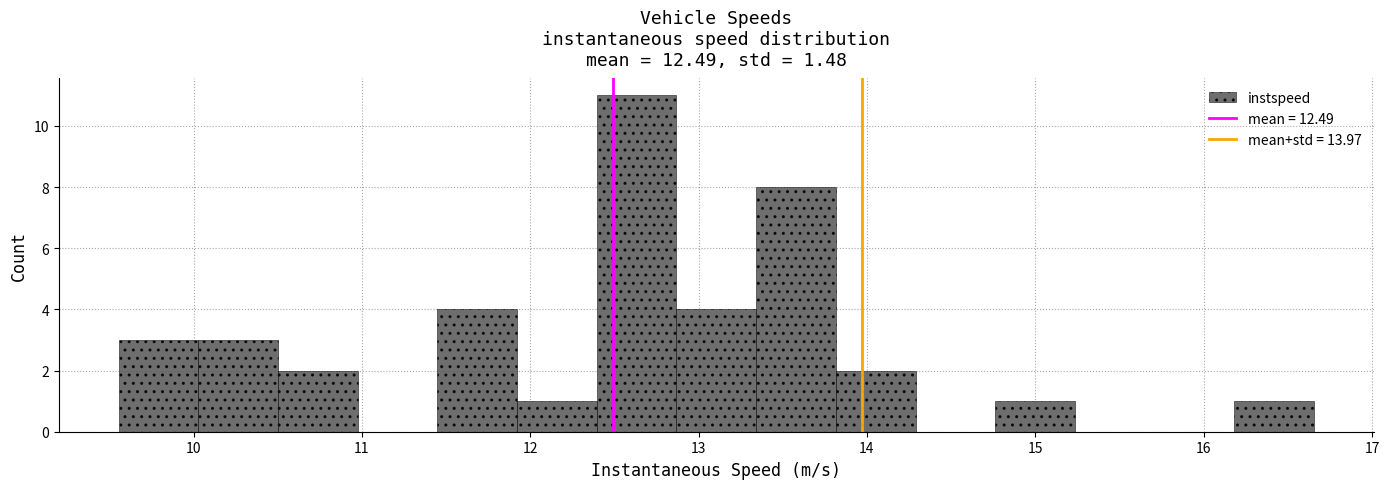

Reading left to right, list every bar in this chart as the range it spans on the x-axis followed by its height. Neither the bar edges nor the heights are printed on the chart, so give them approximately, as read against the axes.

9.6 to 10.0: 3
10.0 to 10.5: 3
10.5 to 11.0: 2
11.0 to 11.4: 0
11.4 to 11.9: 4
11.9 to 12.4: 1
12.4 to 12.9: 11
12.9 to 13.3: 4
13.3 to 13.8: 8
13.8 to 14.3: 2
14.3 to 14.8: 0
14.8 to 15.2: 1
15.2 to 15.7: 0
15.7 to 16.2: 0
16.2 to 16.7: 1